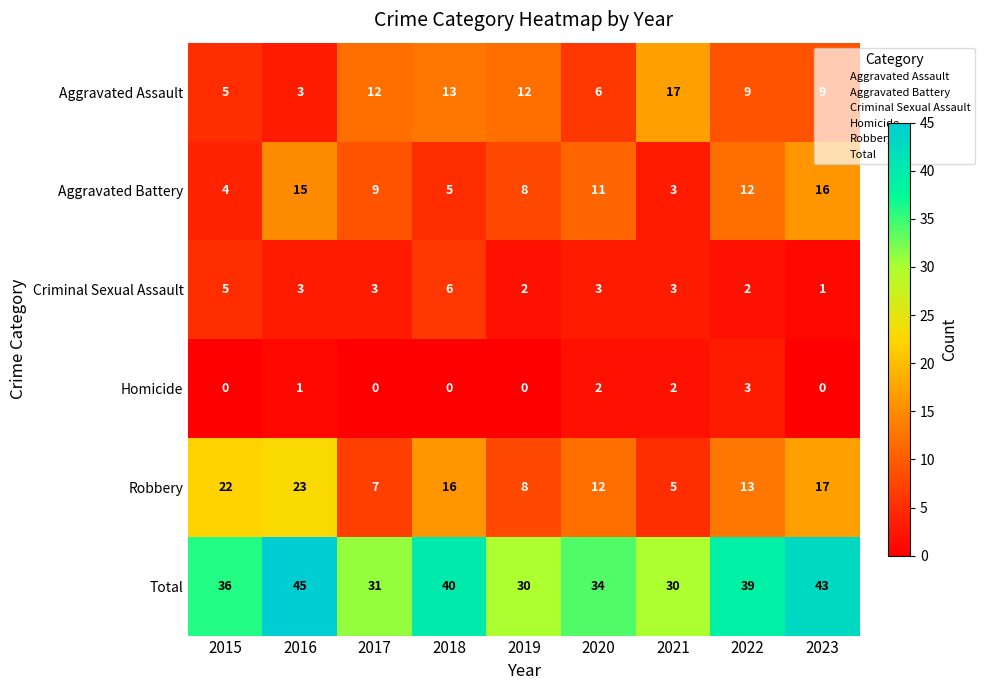

Which series has the largest total across all categories?

Total